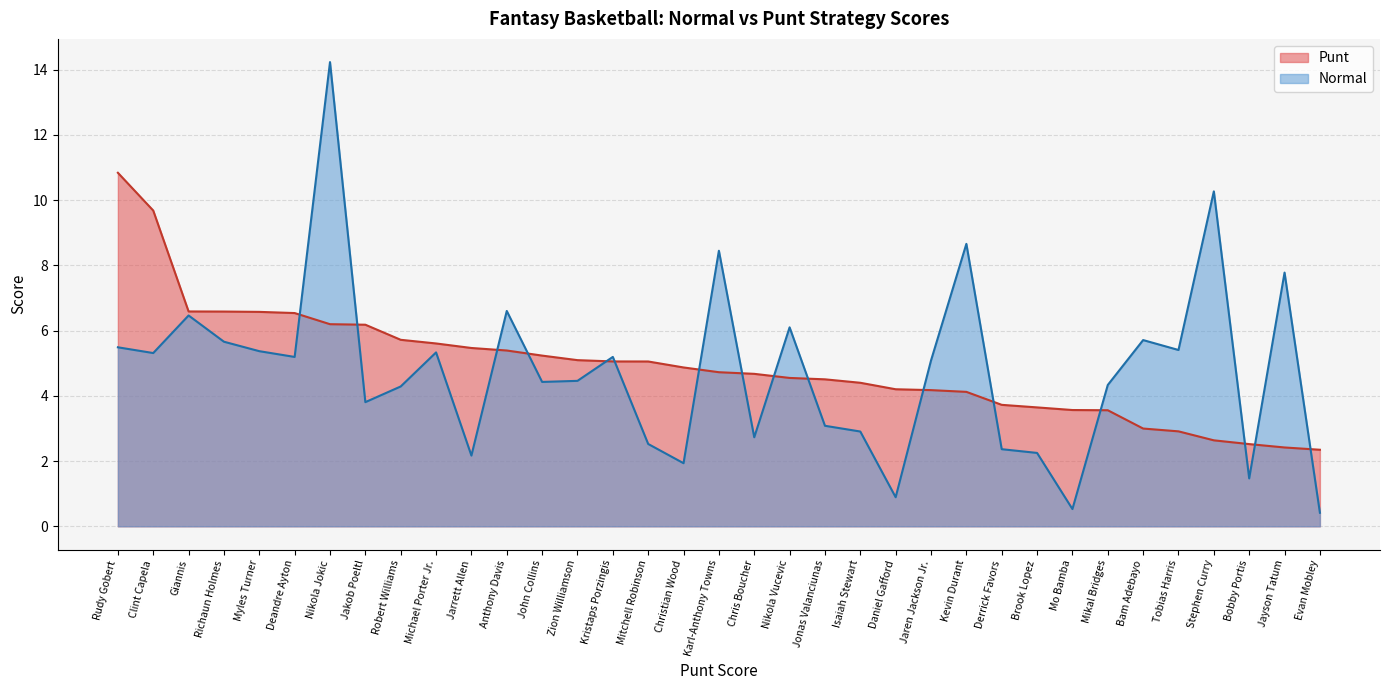

Does the chart display data point markers on the line(s)?

No